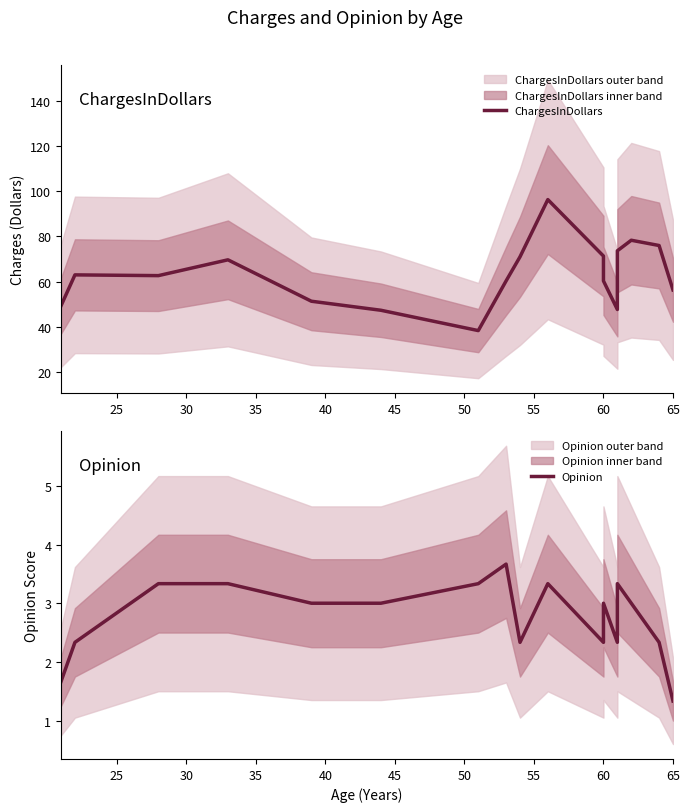

What is the average value of the Opinion series?

2.8